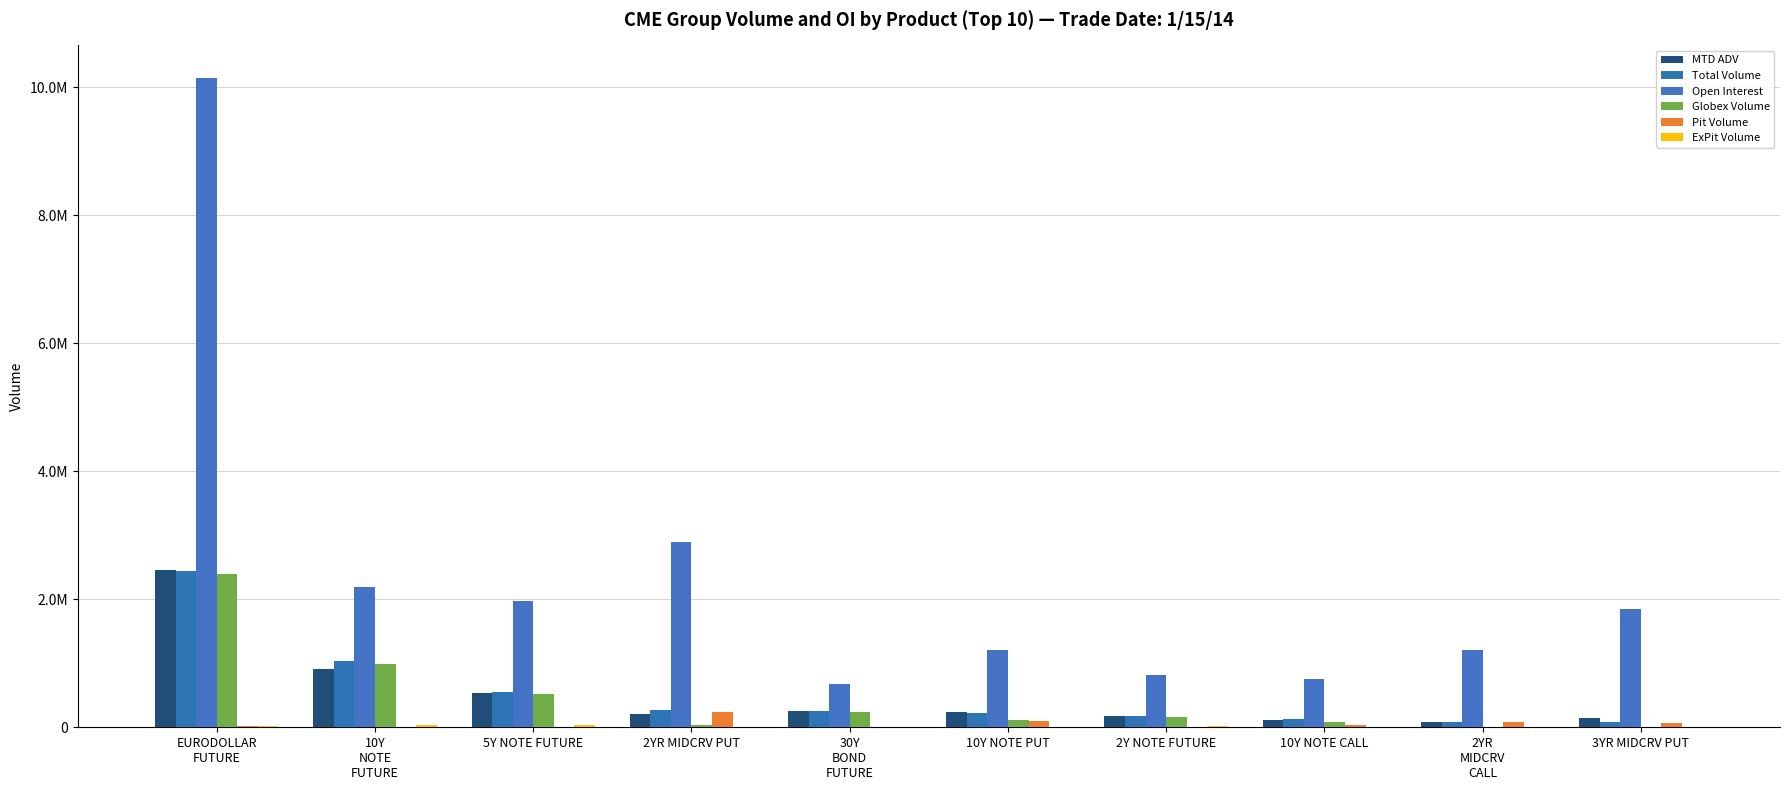

List the labels in order of Total Volume value, smallest first.

3YR MIDCRV PUT, 2YR
MIDCRV
CALL, 10Y NOTE CALL, 2Y NOTE FUTURE, 10Y NOTE PUT, 30Y
BOND
FUTURE, 2YR MIDCRV PUT, 5Y NOTE FUTURE, 10Y
NOTE
FUTURE, EURODOLLAR
FUTURE